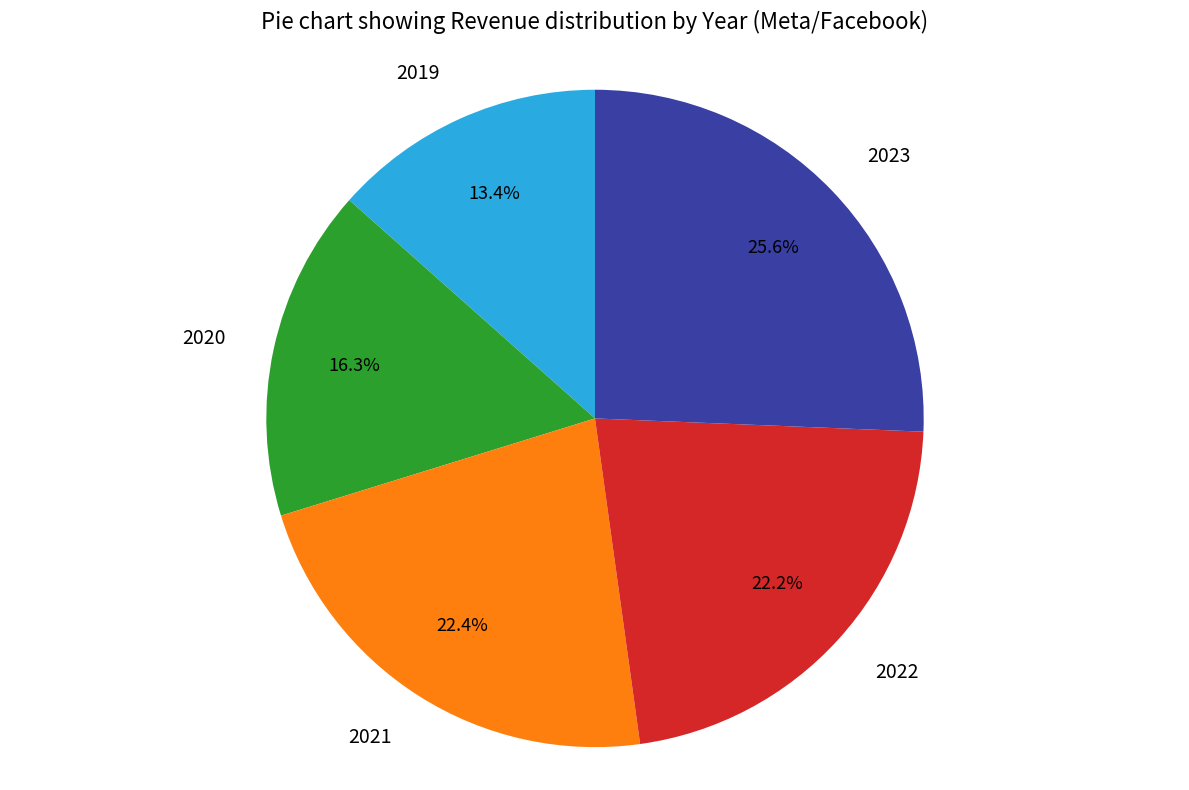

Which has a higher value, 2022 or 2023?

2023